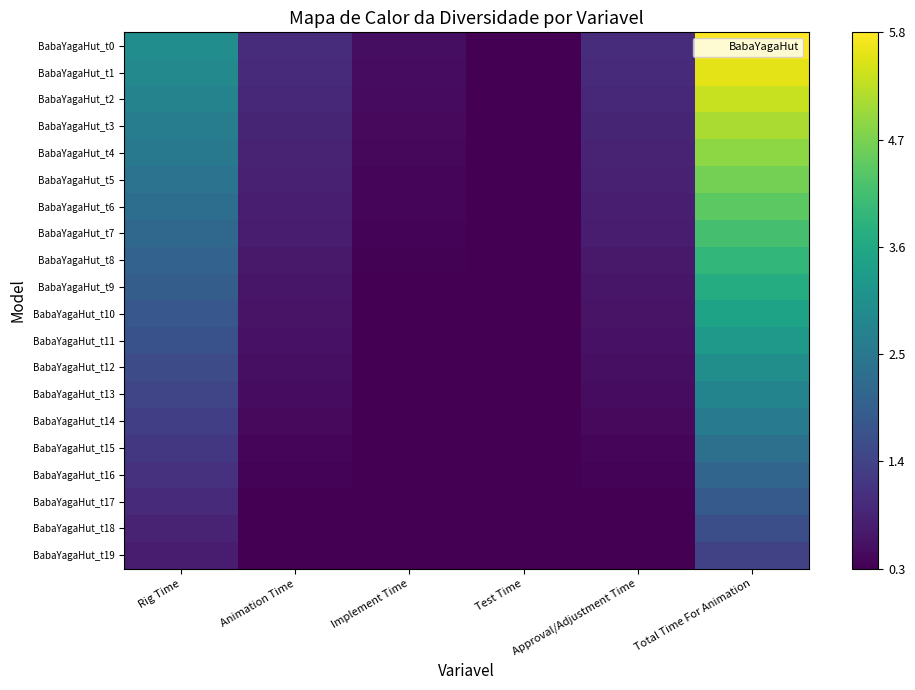

Reading right to left, extract all data points from this chart.

BabaYagaHut_t0: Total Time For Animation=5.8	Approval/Adjustment Time=1.0	Test Time=0.3	Implement Time=0.5	Animation Time=1.0	Rig Time=3.0
BabaYagaHut_t1: Total Time For Animation=5.6	Approval/Adjustment Time=1.0	Test Time=0.3	Implement Time=0.5	Animation Time=1.0	Rig Time=2.9
BabaYagaHut_t2: Total Time For Animation=5.3	Approval/Adjustment Time=0.9	Test Time=0.3	Implement Time=0.5	Animation Time=0.9	Rig Time=2.8
BabaYagaHut_t3: Total Time For Animation=5.1	Approval/Adjustment Time=0.9	Test Time=0.3	Implement Time=0.4	Animation Time=0.9	Rig Time=2.6
BabaYagaHut_t4: Total Time For Animation=4.9	Approval/Adjustment Time=0.8	Test Time=0.3	Implement Time=0.4	Animation Time=0.8	Rig Time=2.5
BabaYagaHut_t5: Total Time For Animation=4.6	Approval/Adjustment Time=0.8	Test Time=0.2	Implement Time=0.4	Animation Time=0.8	Rig Time=2.4
BabaYagaHut_t6: Total Time For Animation=4.4	Approval/Adjustment Time=0.8	Test Time=0.2	Implement Time=0.4	Animation Time=0.8	Rig Time=2.3
BabaYagaHut_t7: Total Time For Animation=4.2	Approval/Adjustment Time=0.7	Test Time=0.2	Implement Time=0.4	Animation Time=0.7	Rig Time=2.2
BabaYagaHut_t8: Total Time For Animation=3.9	Approval/Adjustment Time=0.7	Test Time=0.2	Implement Time=0.3	Animation Time=0.7	Rig Time=2.0
BabaYagaHut_t9: Total Time For Animation=3.7	Approval/Adjustment Time=0.6	Test Time=0.2	Implement Time=0.3	Animation Time=0.6	Rig Time=1.9
BabaYagaHut_t10: Total Time For Animation=3.5	Approval/Adjustment Time=0.6	Test Time=0.2	Implement Time=0.3	Animation Time=0.6	Rig Time=1.8
BabaYagaHut_t11: Total Time For Animation=3.2	Approval/Adjustment Time=0.6	Test Time=0.2	Implement Time=0.3	Animation Time=0.6	Rig Time=1.7
BabaYagaHut_t12: Total Time For Animation=3.0	Approval/Adjustment Time=0.5	Test Time=0.2	Implement Time=0.3	Animation Time=0.5	Rig Time=1.6
BabaYagaHut_t13: Total Time For Animation=2.8	Approval/Adjustment Time=0.5	Test Time=0.1	Implement Time=0.2	Animation Time=0.5	Rig Time=1.4
BabaYagaHut_t14: Total Time For Animation=2.6	Approval/Adjustment Time=0.4	Test Time=0.1	Implement Time=0.2	Animation Time=0.4	Rig Time=1.3
BabaYagaHut_t15: Total Time For Animation=2.3	Approval/Adjustment Time=0.4	Test Time=0.1	Implement Time=0.2	Animation Time=0.4	Rig Time=1.2
BabaYagaHut_t16: Total Time For Animation=2.1	Approval/Adjustment Time=0.4	Test Time=0.1	Implement Time=0.2	Animation Time=0.4	Rig Time=1.1
BabaYagaHut_t17: Total Time For Animation=1.9	Approval/Adjustment Time=0.3	Test Time=0.1	Implement Time=0.2	Animation Time=0.3	Rig Time=1.0
BabaYagaHut_t18: Total Time For Animation=1.6	Approval/Adjustment Time=0.3	Test Time=0.1	Implement Time=0.1	Animation Time=0.3	Rig Time=0.8
BabaYagaHut_t19: Total Time For Animation=1.4	Approval/Adjustment Time=0.2	Test Time=0.1	Implement Time=0.1	Animation Time=0.2	Rig Time=0.7